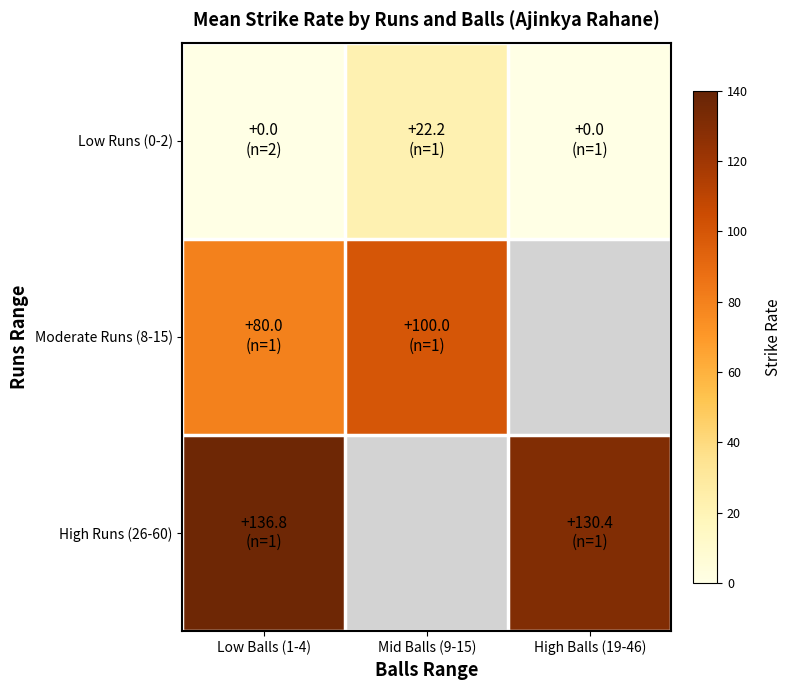

Reading left to right, transcribe all the data shown in this chart.

Low Runs (0-2): Low Balls (1-4)=0.0	Mid Balls (9-15)=22.2	High Balls (19-46)=0.0
Moderate Runs (8-15): Low Balls (1-4)=80.0	Mid Balls (9-15)=100.0	High Balls (19-46)=0.0
High Runs (26-60): Low Balls (1-4)=136.8	Mid Balls (9-15)=0.0	High Balls (19-46)=130.4